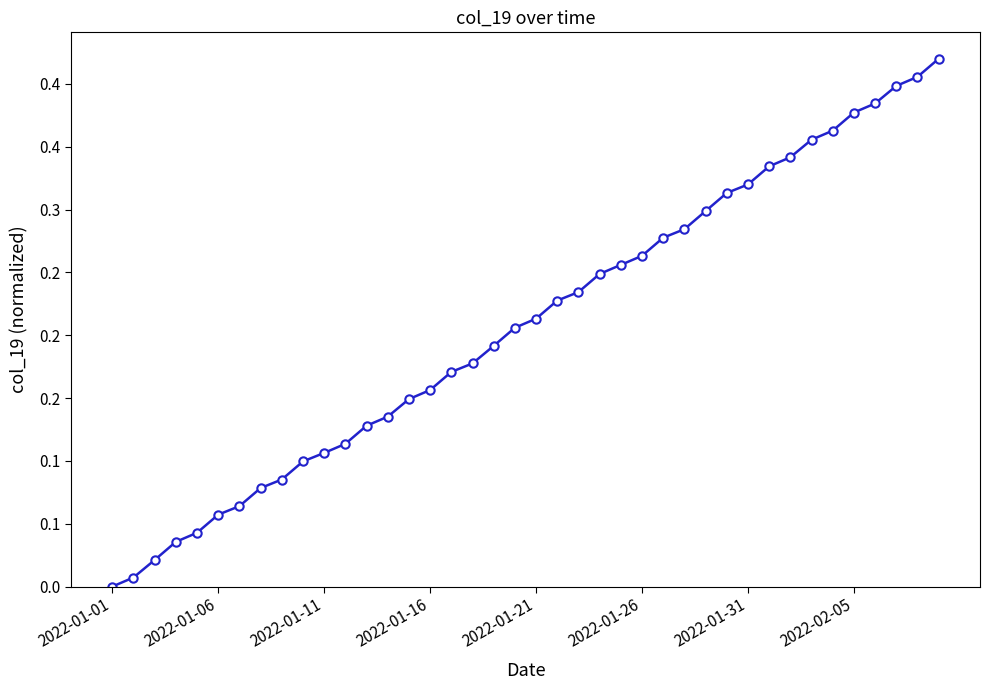

Count the number of categories in the chart.

40